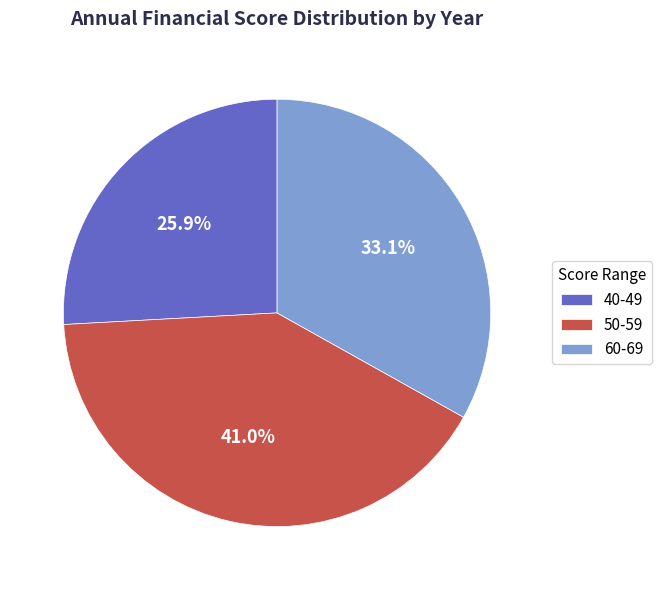

What is the ratio of the value at 50-59 to the value at 40-49?

1.6